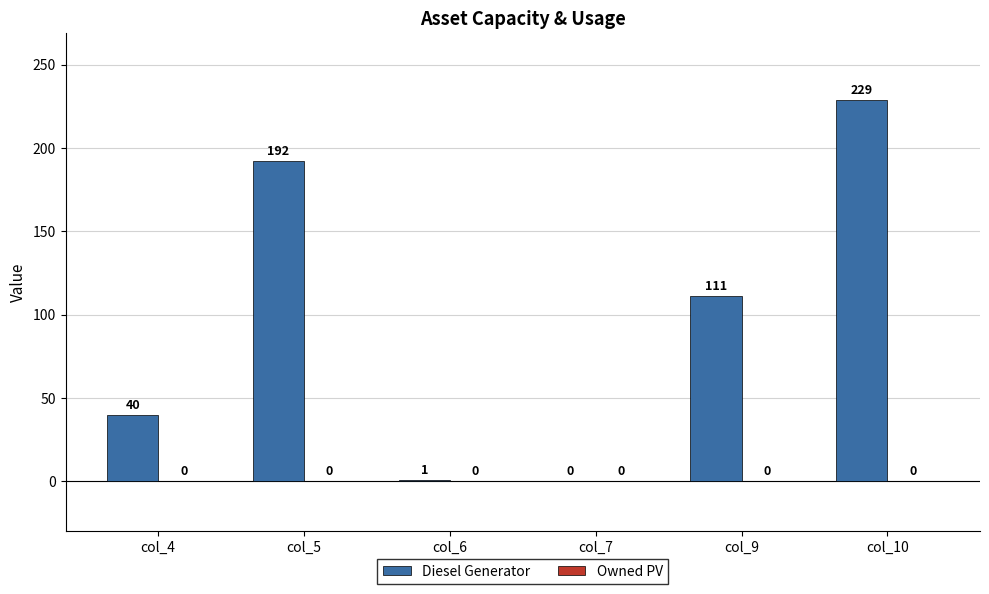

Which has a higher value, col_9 or col_4?

col_9